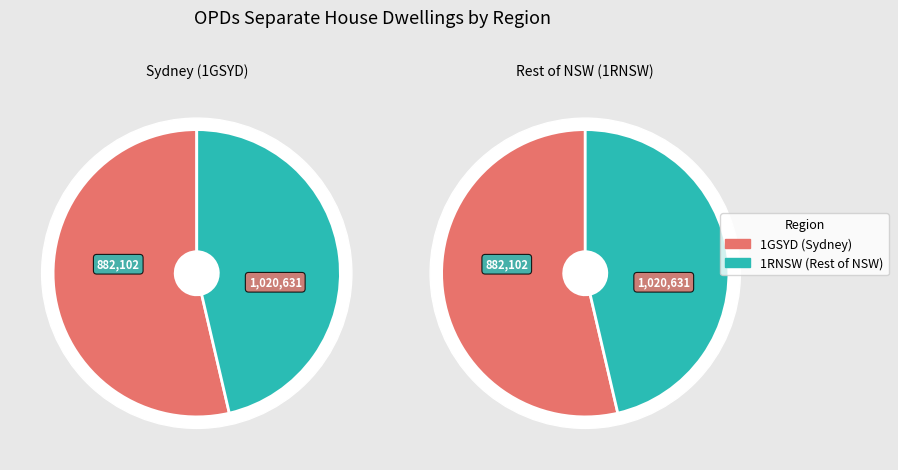

Rank the categories by value from lowest to highest.

1RNSW, 1GSYD